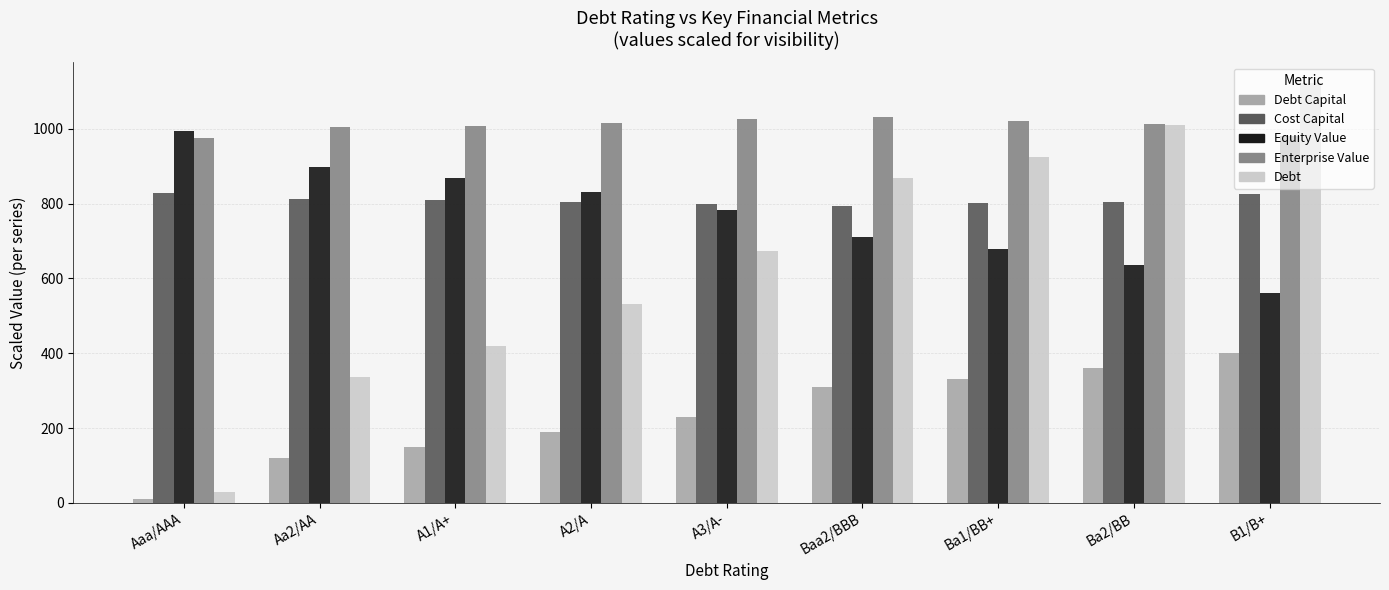

What is the total value across all series at A2/A?

3374.5